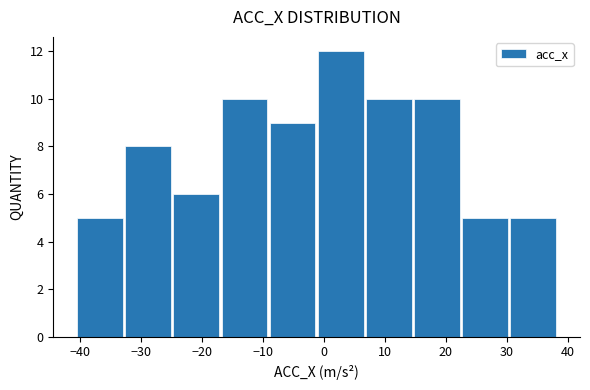

Reading left to right, transcribe this chart: for each bar, give the range it covers on the x-axis and its height. Neither the bar edges nor the heights are printed on the chart, so give them approximately, as read against the axes.

-40.5 to -32.6: 5
-32.6 to -24.7: 8
-24.7 to -16.8: 6
-16.8 to -8.9: 10
-8.9 to -1.0: 9
-1.0 to 6.9: 12
6.9 to 14.8: 10
14.8 to 22.7: 10
22.7 to 30.6: 5
30.6 to 38.5: 5